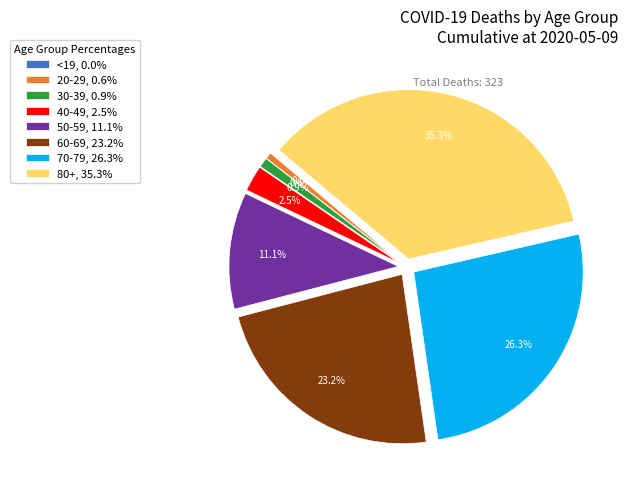

True or false: 70-79 accounts for 26% of the total.

True